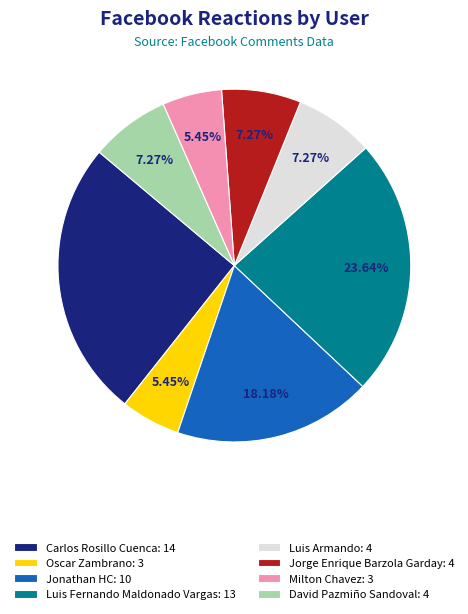

Which category has the biggest portion of the pie?

Carlos Rosillo Cuenca: 14